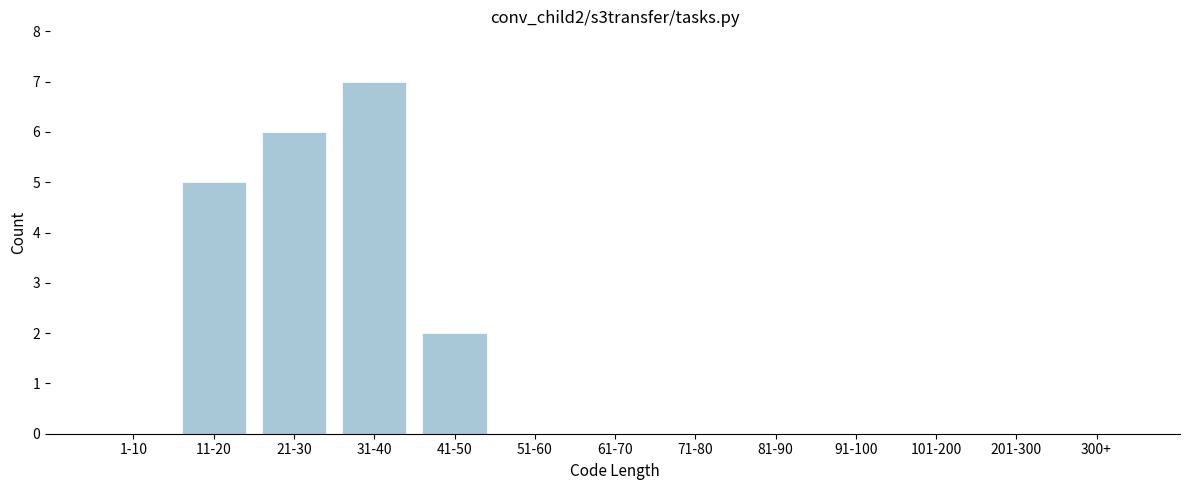

Reading left to right, extract all data points from this chart.

1-10=0	11-20=5	21-30=6	31-40=7	41-50=2	51-60=0	61-70=0	71-80=0	81-90=0	91-100=0	101-200=0	201-300=0	300+=0